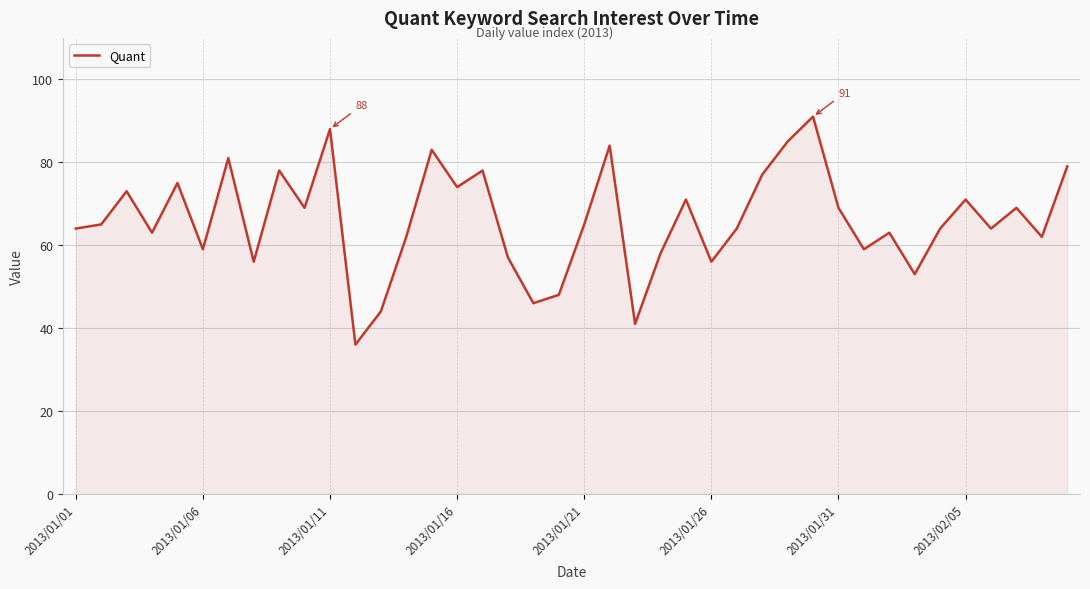

What is the smallest value displayed?

36